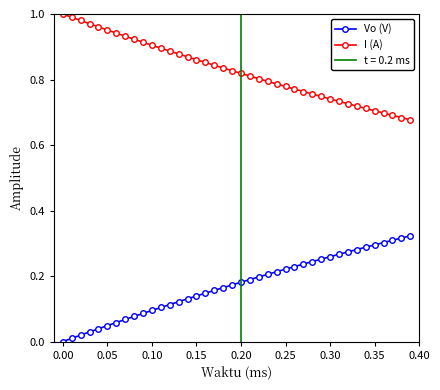

Rank the series by their maximum value, from lowest to highest.

Vo (V), I (A)